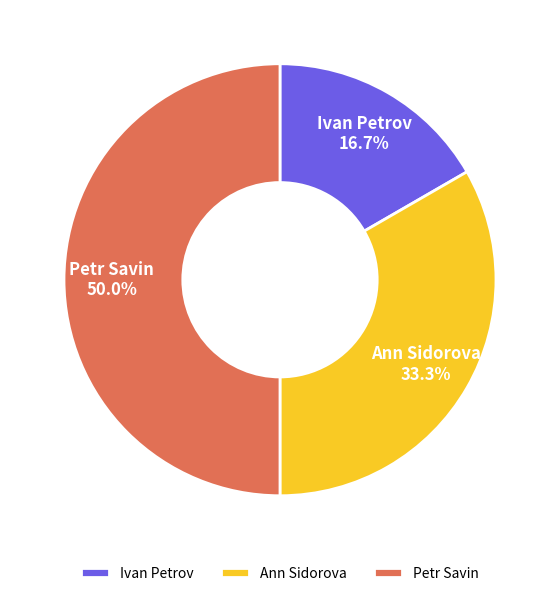

Between Petr Savin and Ann Sidorova, which is larger?

Petr Savin